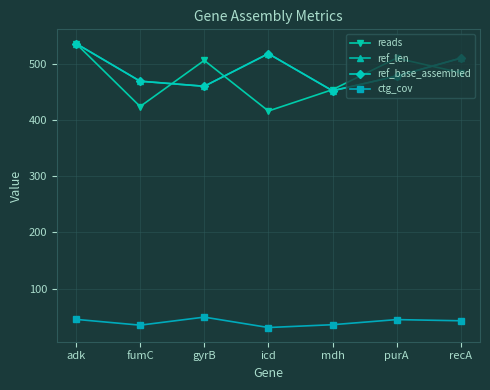

List the labels in order of ref_len value, smallest first.

mdh, gyrB, fumC, purA, recA, icd, adk